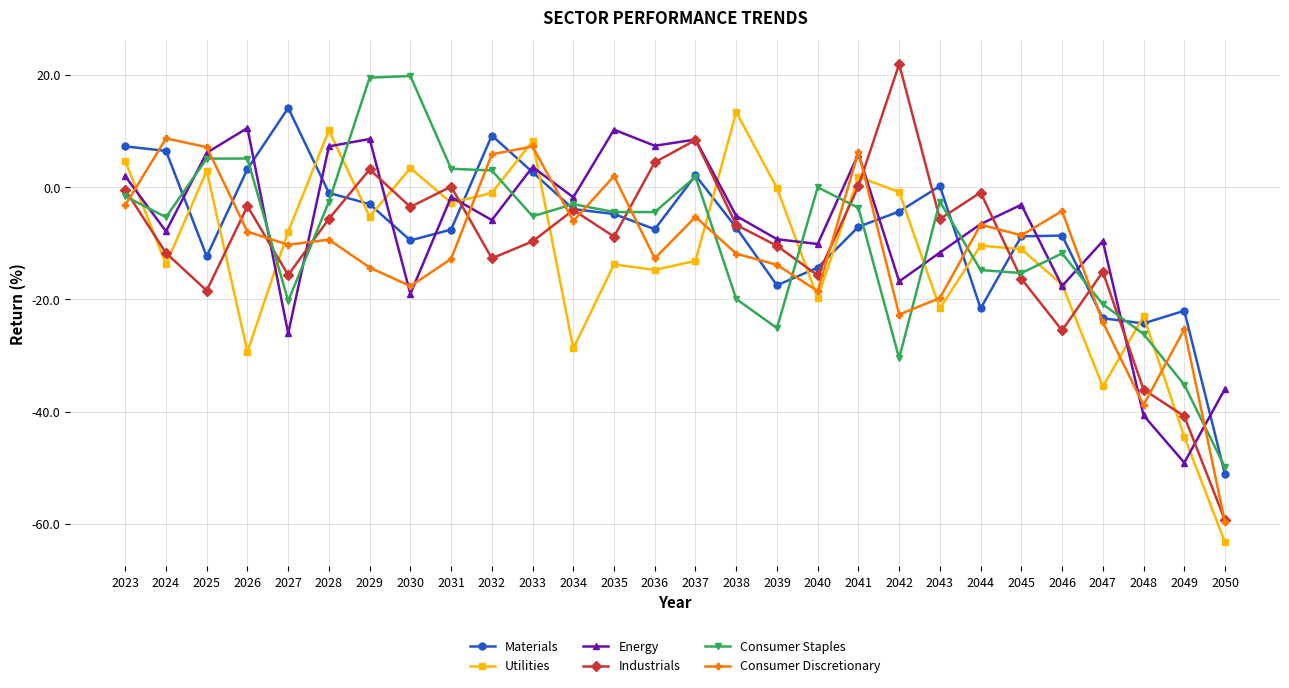

Between 2033 and 2040, which series saw the biggest shift?

Utilities